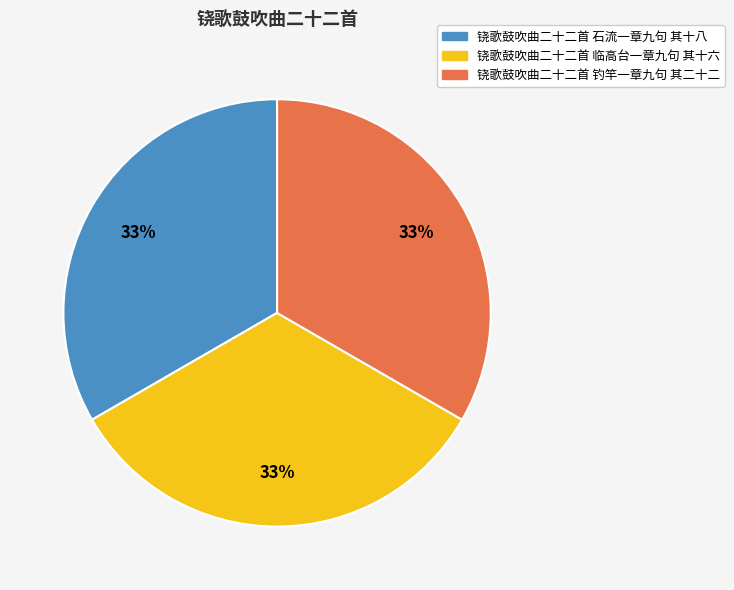

The 铙歌鼓吹曲二十二首 临高台一章九句 其十六 slice represents 20% of the pie. True or false?

False